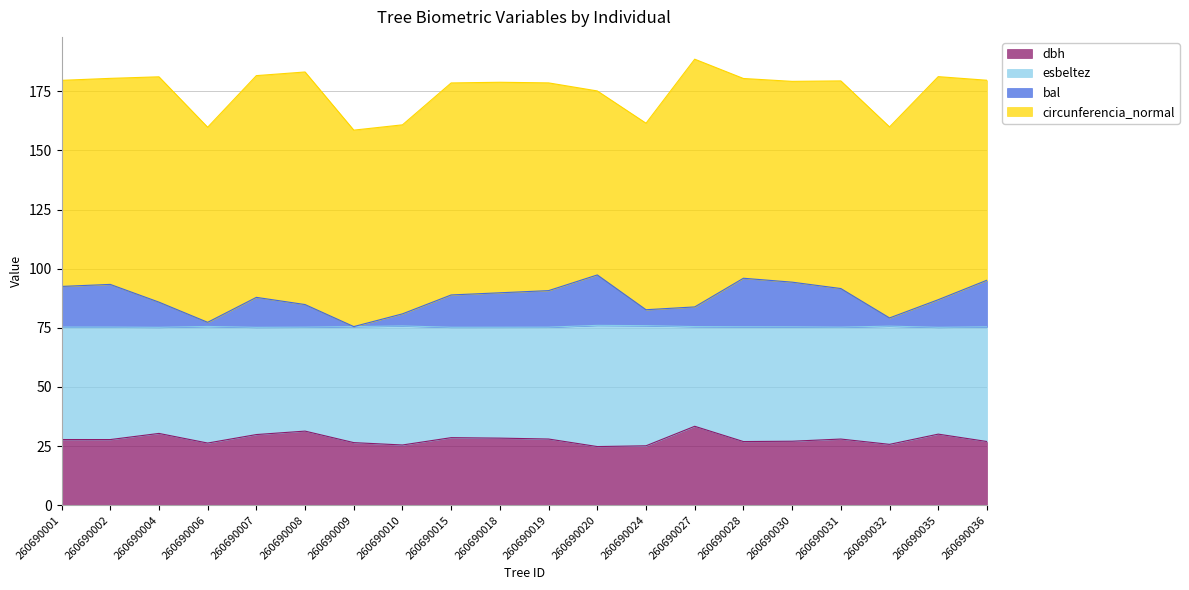

Is it true that dbh equals 25.7 at 260690032?

True